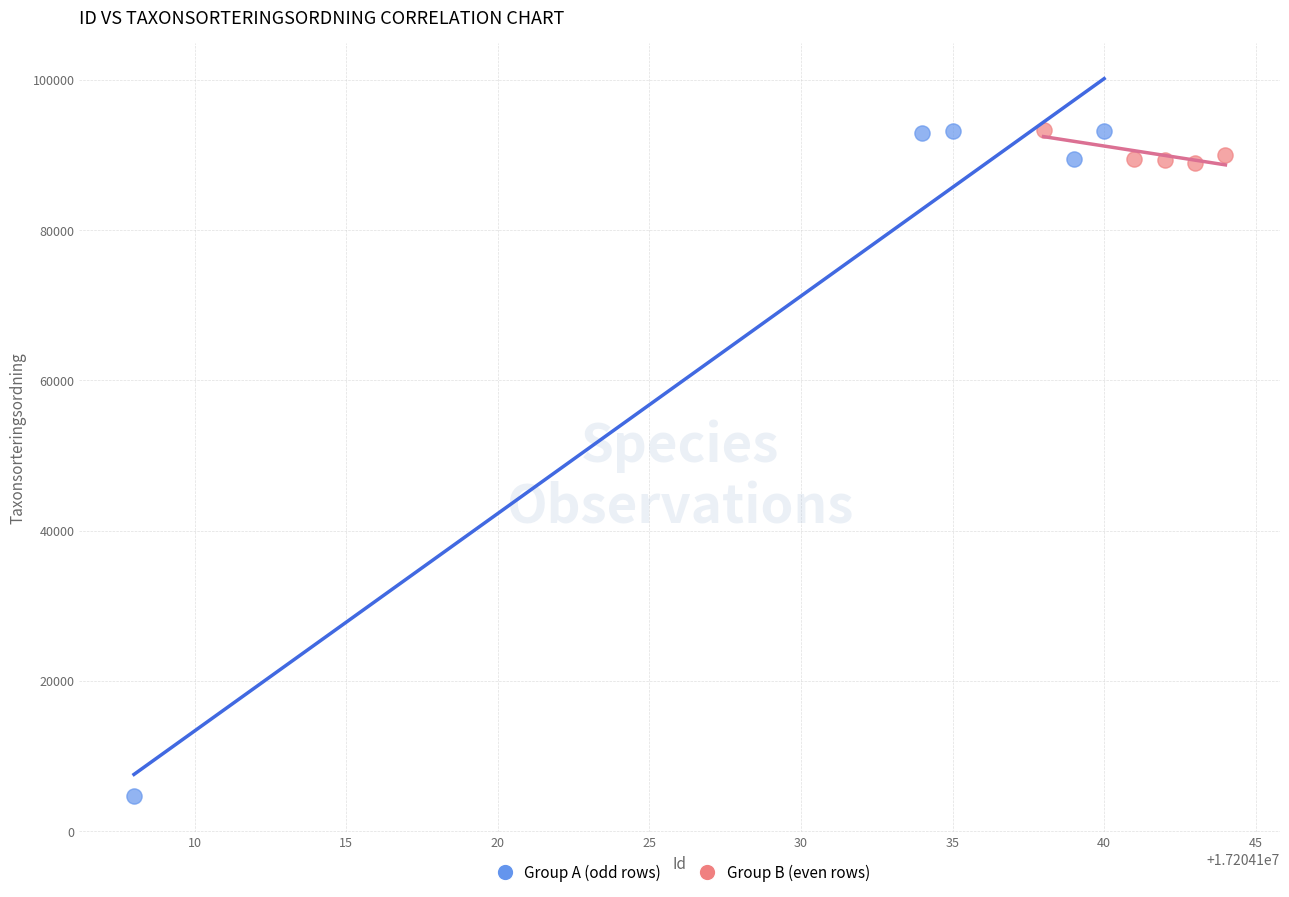

Which series has the widest spread of Y values?

Group A (odd rows)